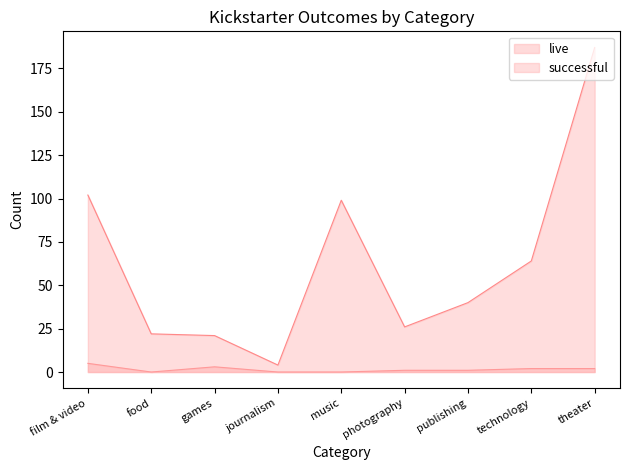

Reading right to left, list all the values displayed in this chart.

live: 2	2	1	1	0	0	3	0	5
successful: 187	64	40	26	99	4	21	22	102